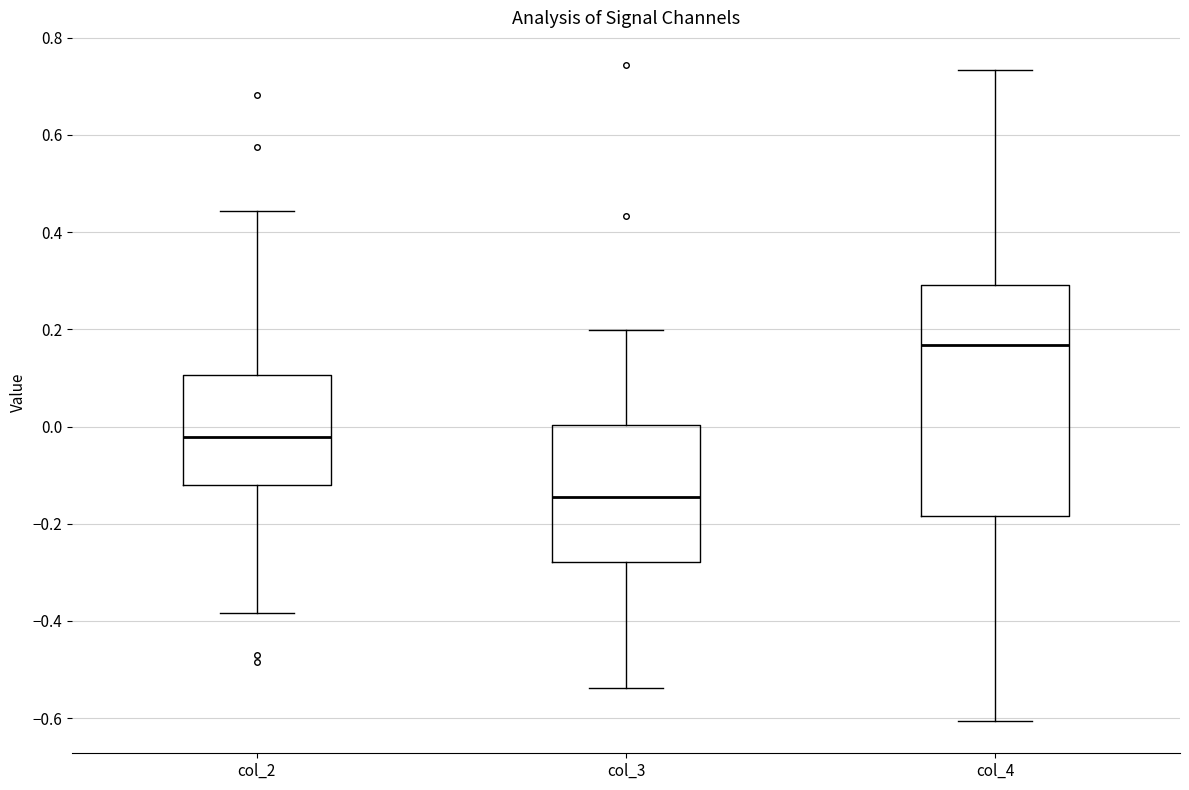

Which box is the tallest, from its lower edge to its upper edge?

col_4